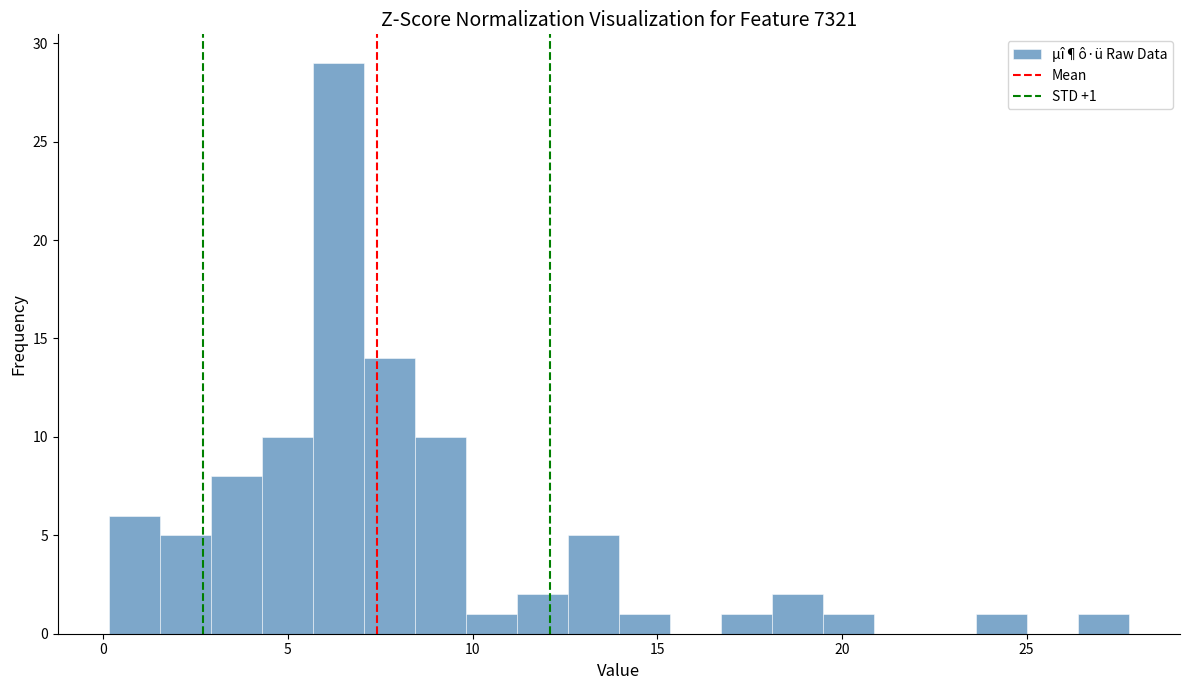

Around what value on the x-axis is the tallest bar? Give the approximate position of its centre, as read against the axis.

6.5